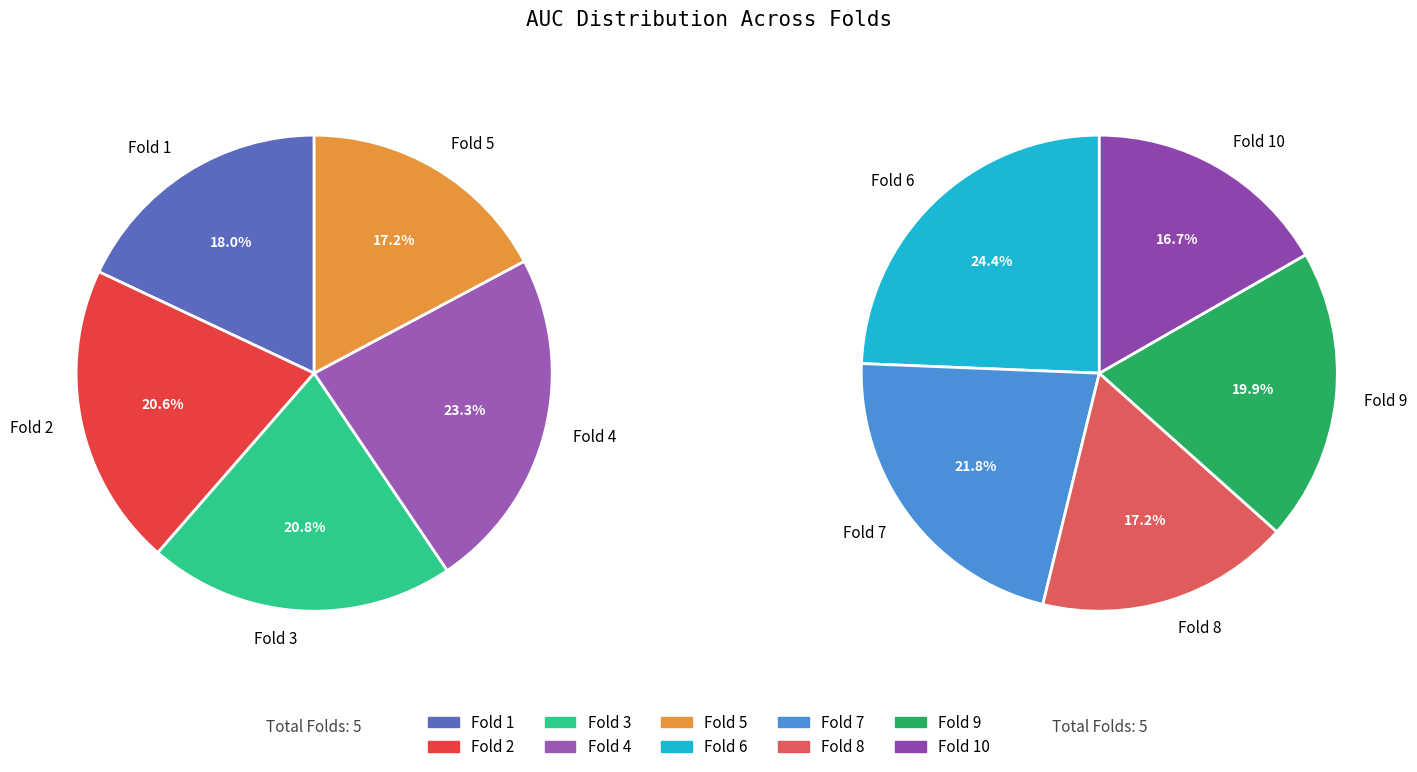

Which category has the smallest portion of the pie?

Fold 10